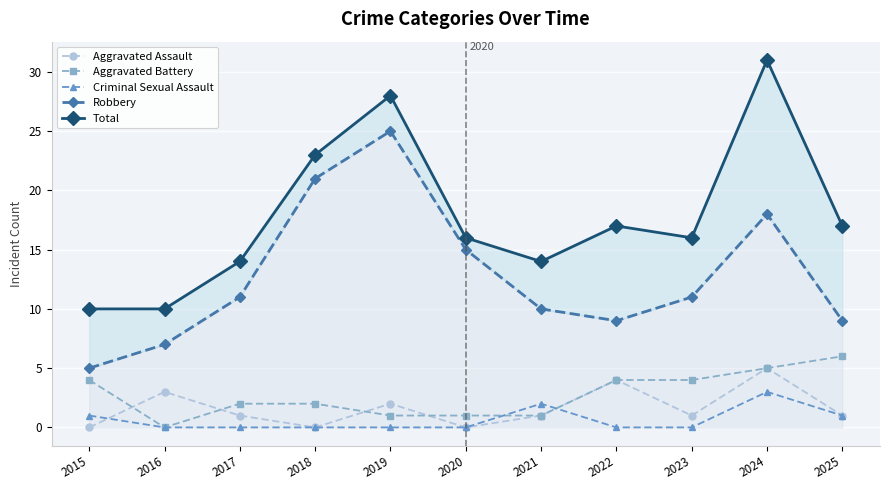

Where is the first local minimum for Aggravated Battery?

2016